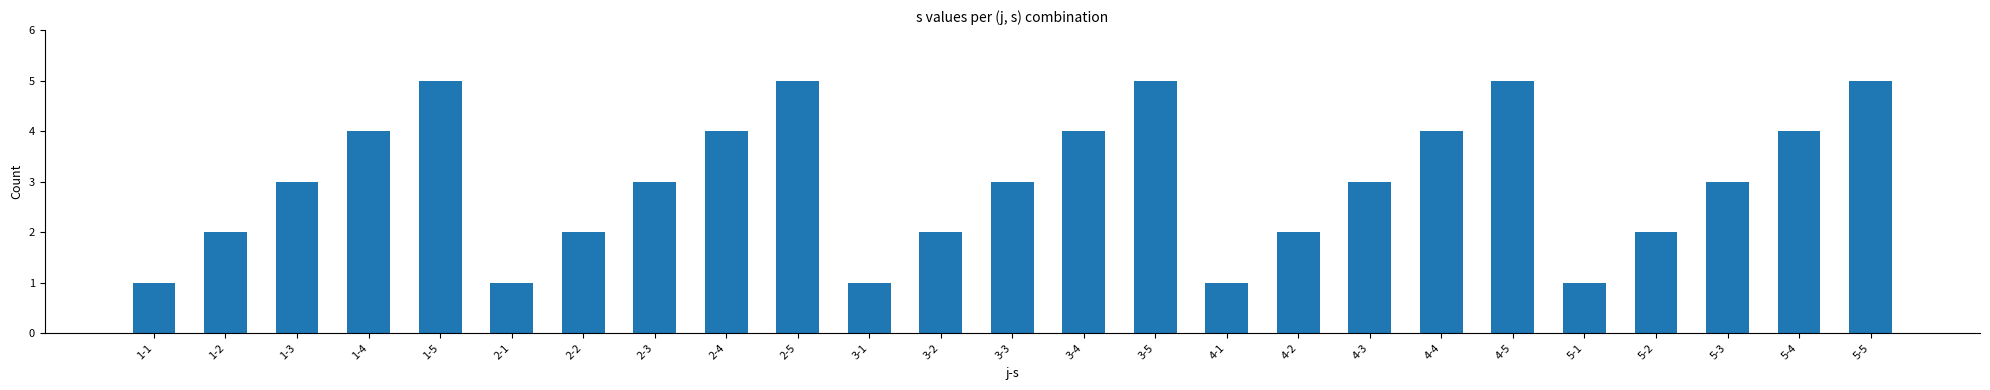

Reading left to right, what are all the values shown in this chart?

1	2	3	4	5	1	2	3	4	5	1	2	3	4	5	1	2	3	4	5	1	2	3	4	5